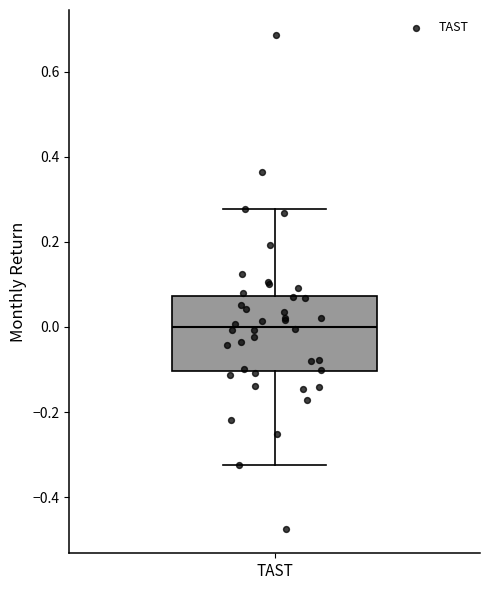

Read this box plot against the y-axis: the position of the median line, the range covered by the box, and the ends of both whiskers. The values are not printed on the chart, so give them approximately, as read against the axis.

median 0.00, box -0.10 to 0.08, whiskers -0.32 to 0.28